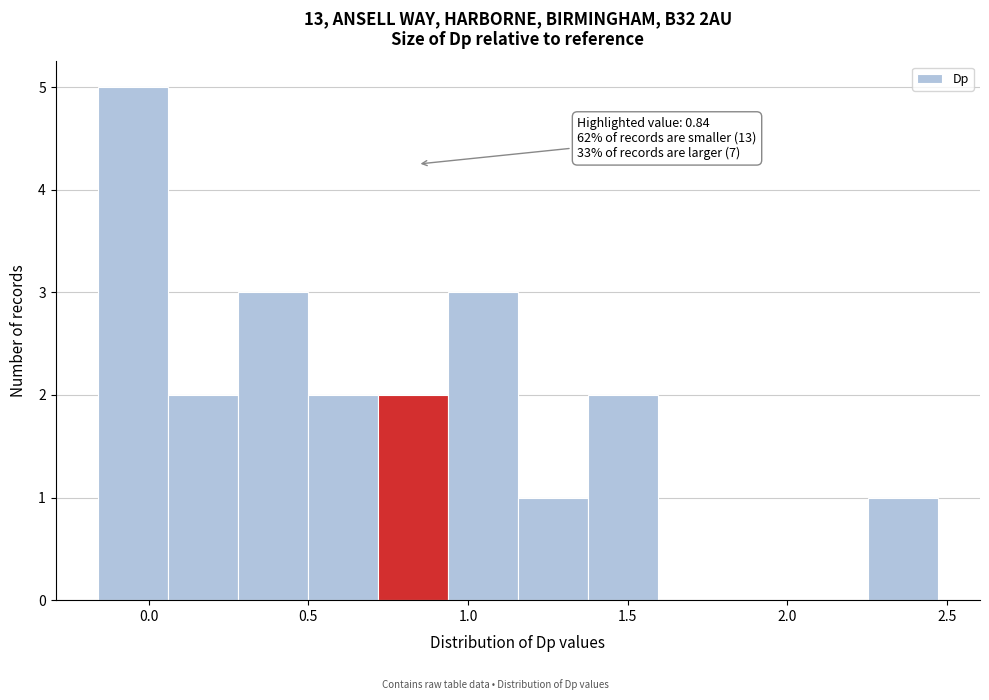

Which range on the x-axis has the tallest bar?

-0.15 to 0.05